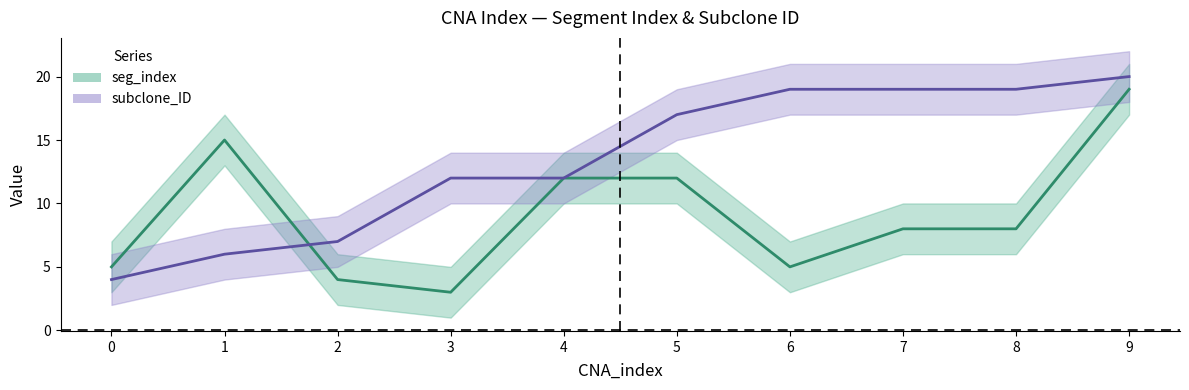

True or false: subclone_ID has more than 1 points higher than both neighbors.

False